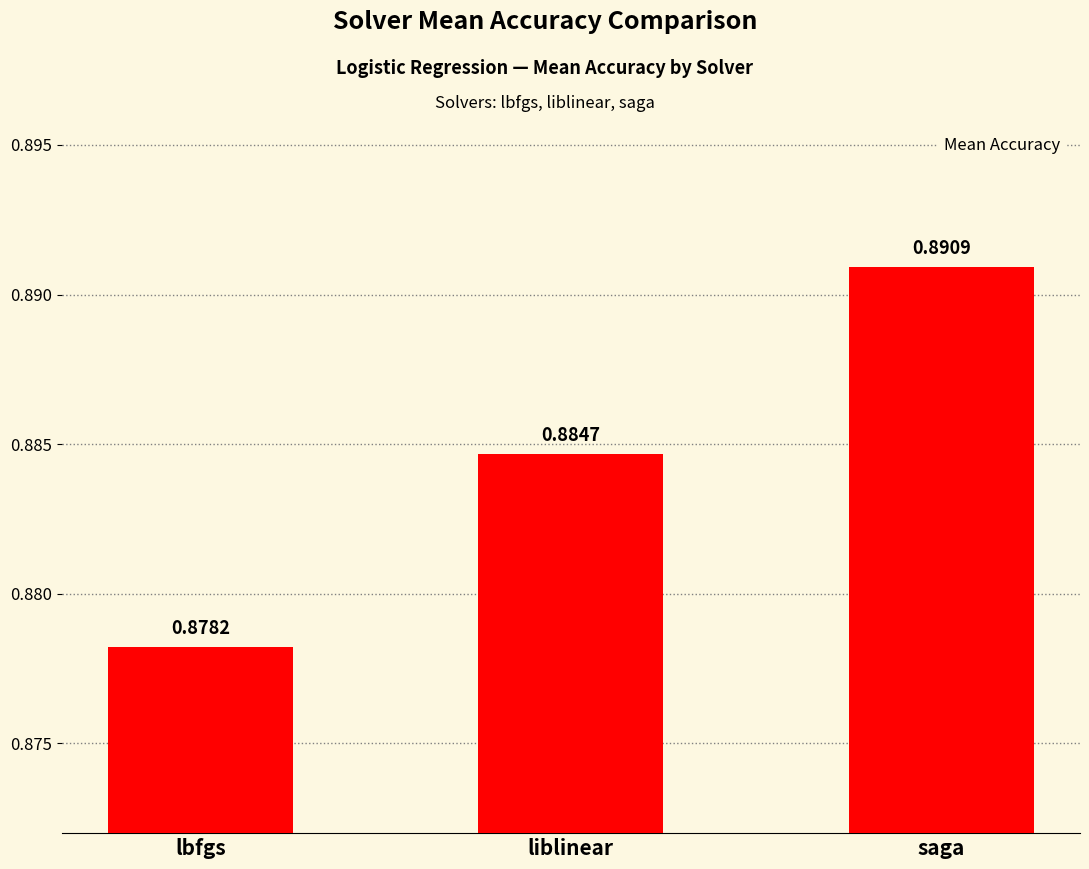

What is the label of the 2nd bar from the right?

liblinear